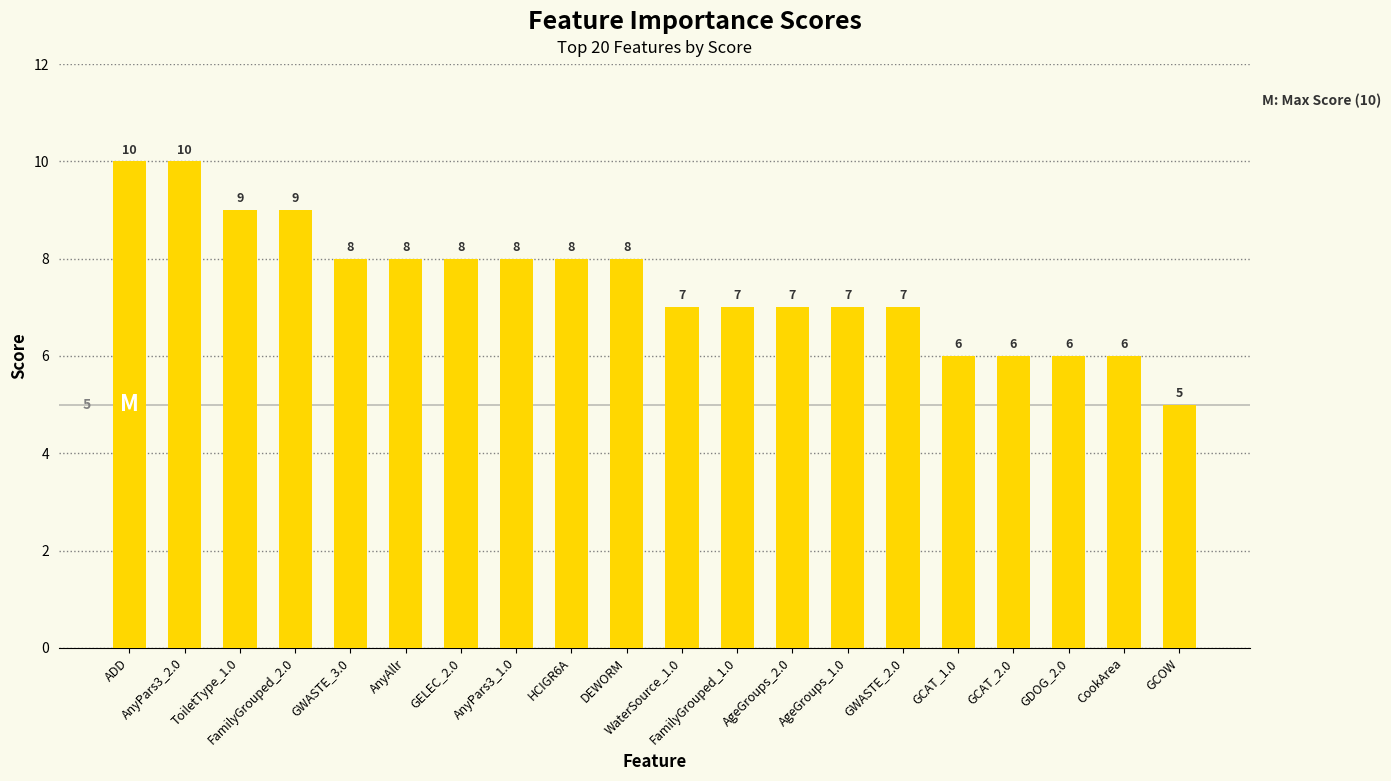

How many values are below 8?

10